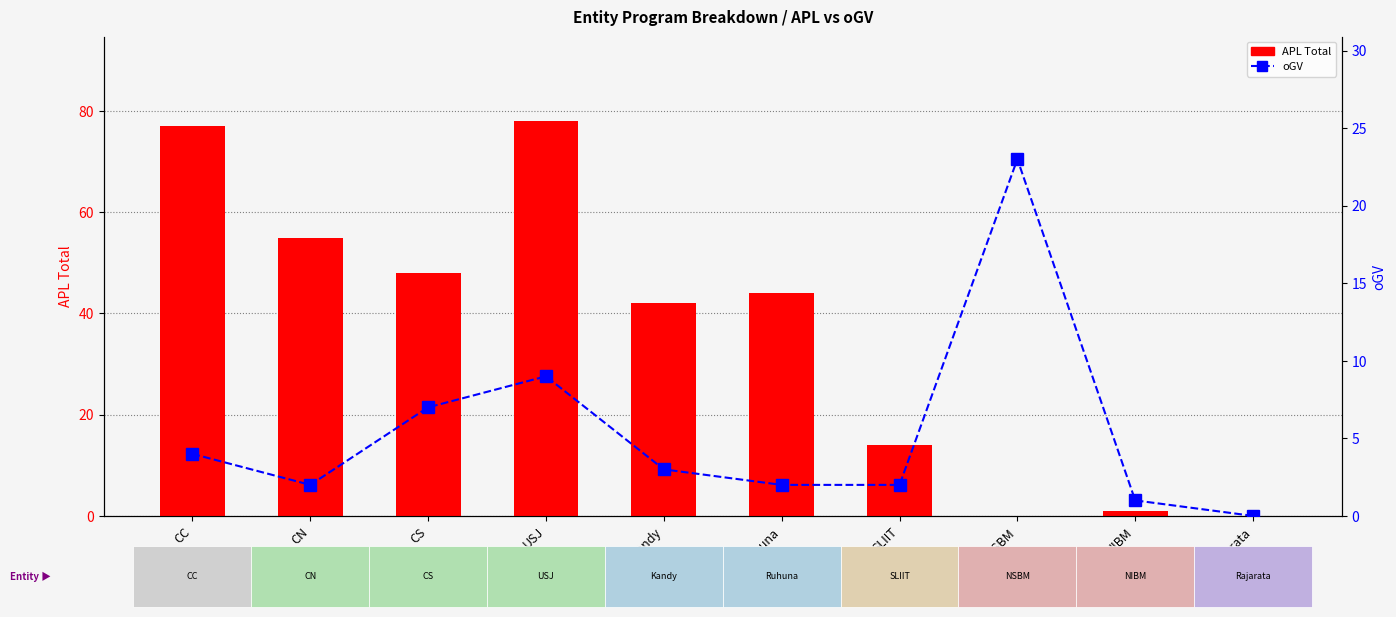

How many groups of bars are there?

10